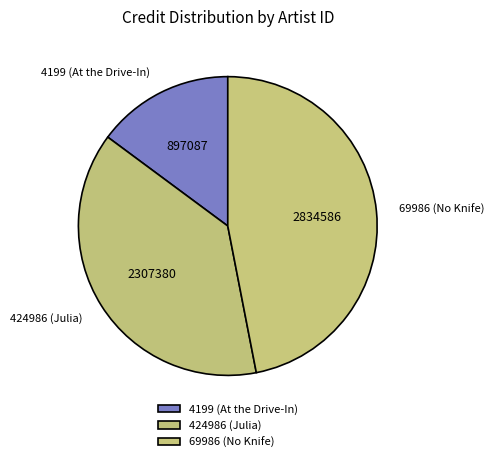

How many slices are in this pie chart?

3